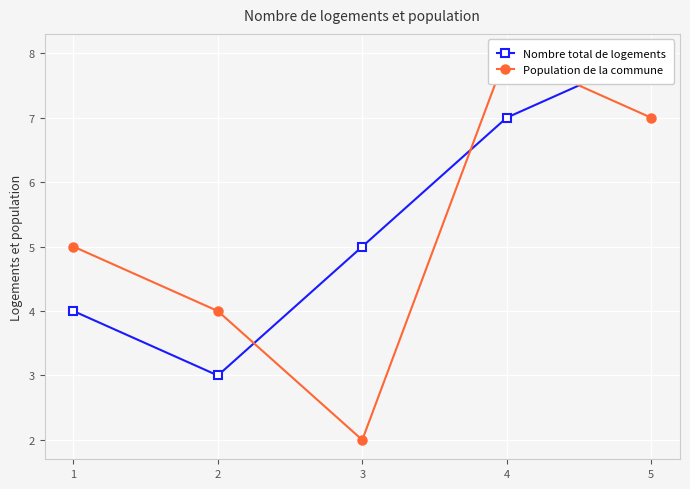

True or false: Population de la commune and Nombre total de logements cross at least once.

True